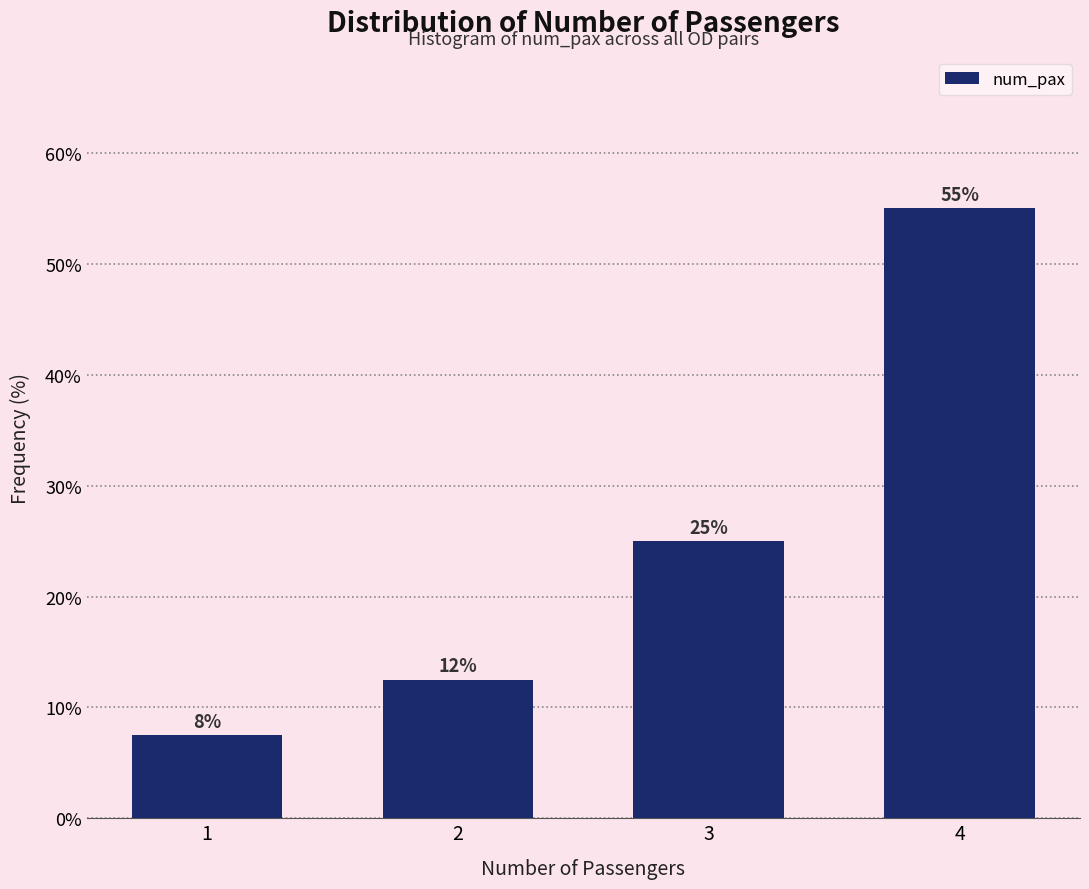

Between 3 and 2, which is larger?

3